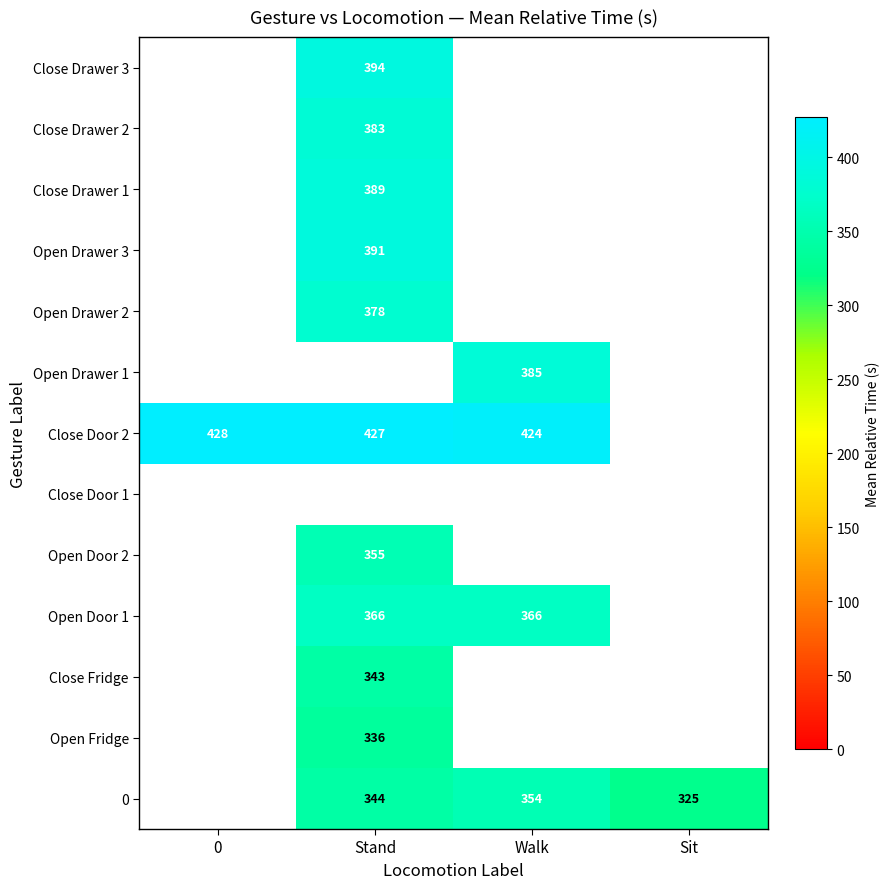

The Close Door 2 series shows 710.6 at 0. True or false?

False